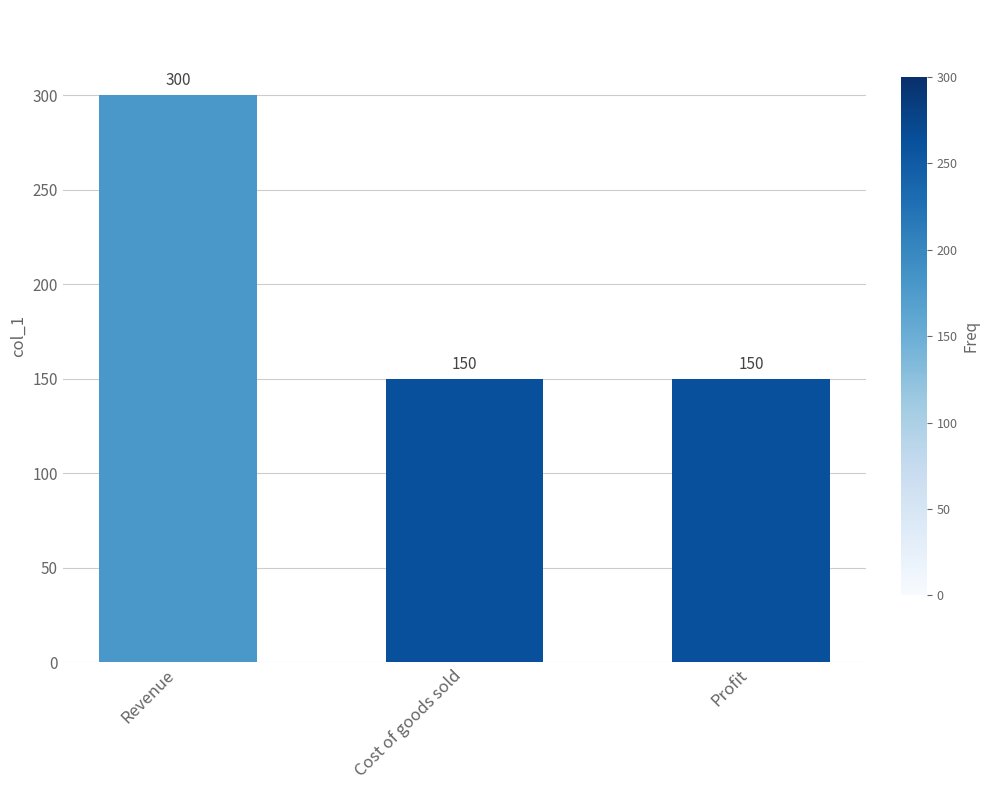

What is the ratio of the value at Cost of goods sold to the value at Revenue?

0.5